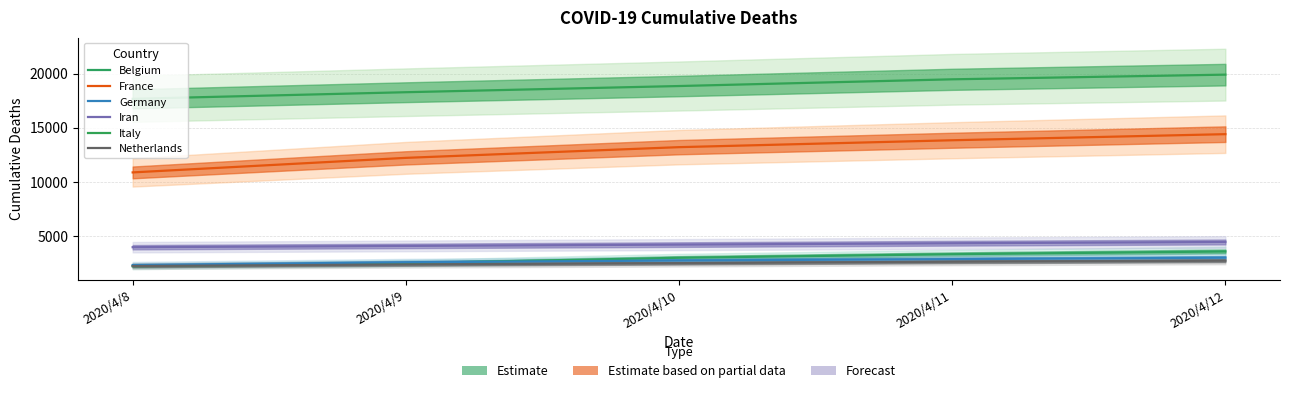

Which series has the largest total across all categories?

Italy